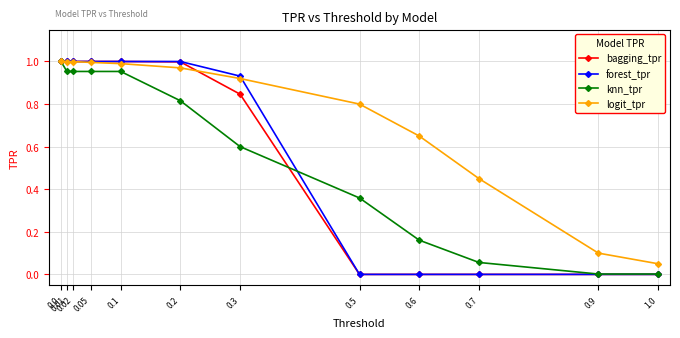

Is it true that bagging_tpr equals 1.7 at 0.05?

False